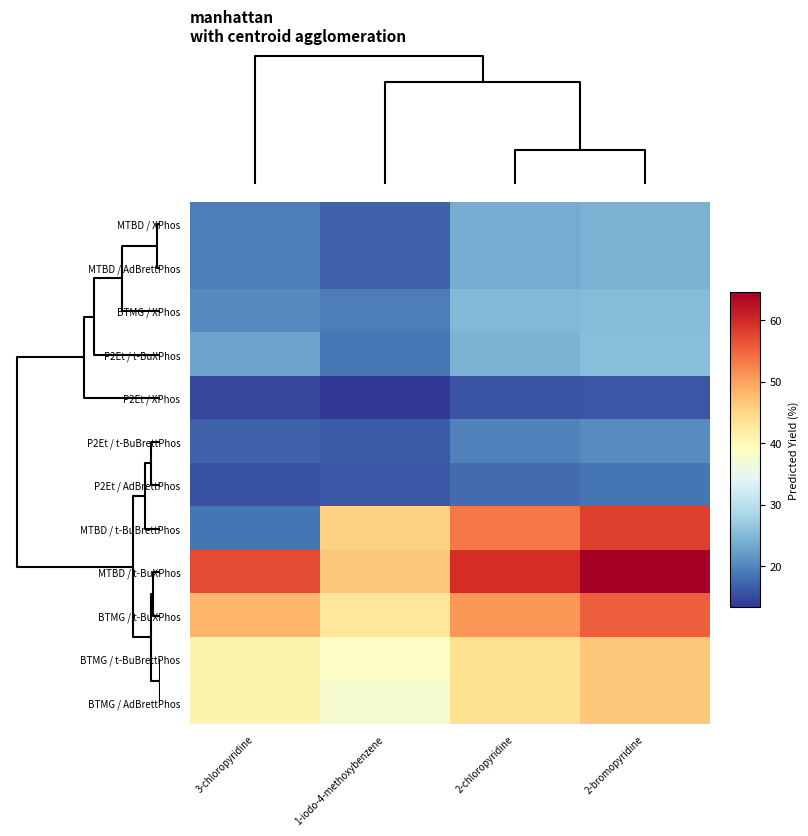

What is the smallest value displayed?

13.3